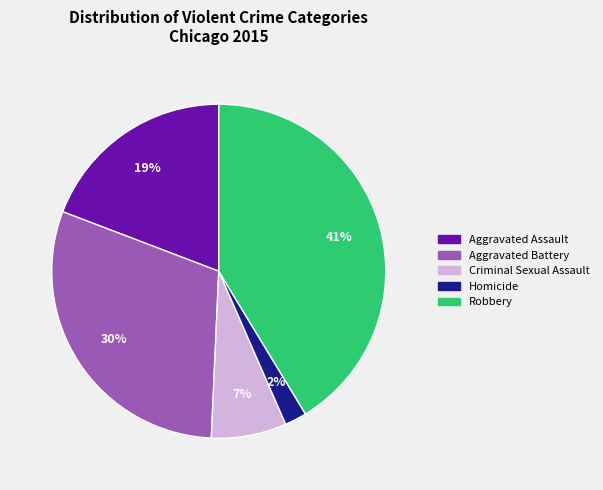

Is it true that Aggravated Battery is 19% of the pie?

False